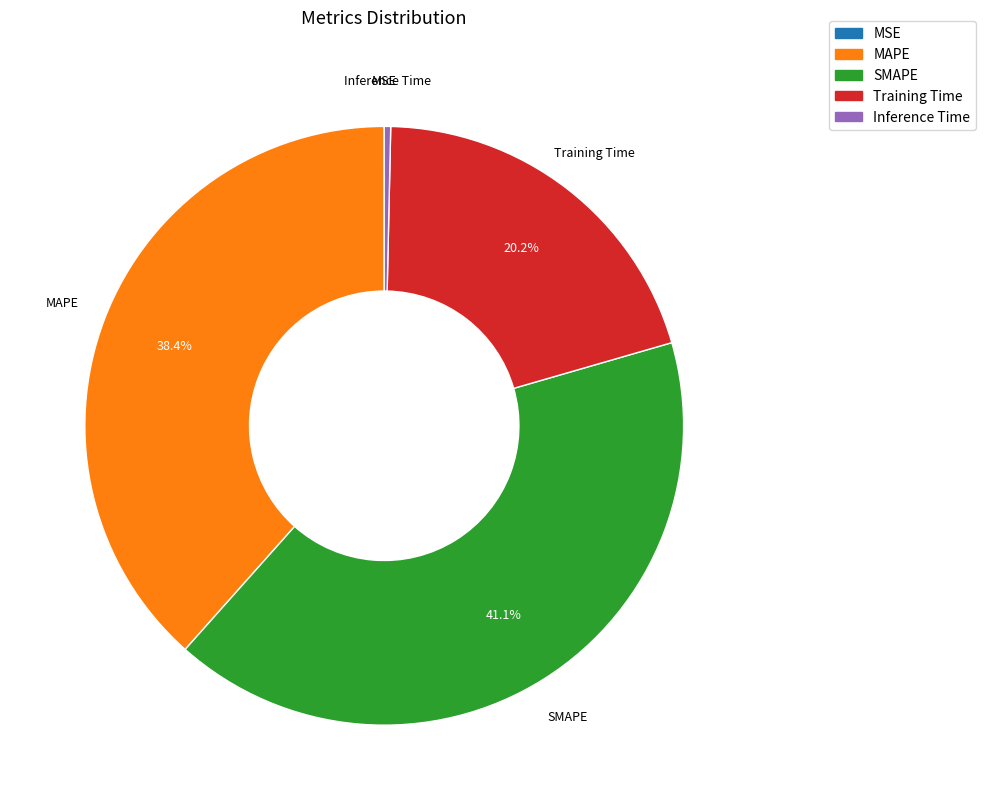

Which has a higher value, Inference Time or SMAPE?

SMAPE